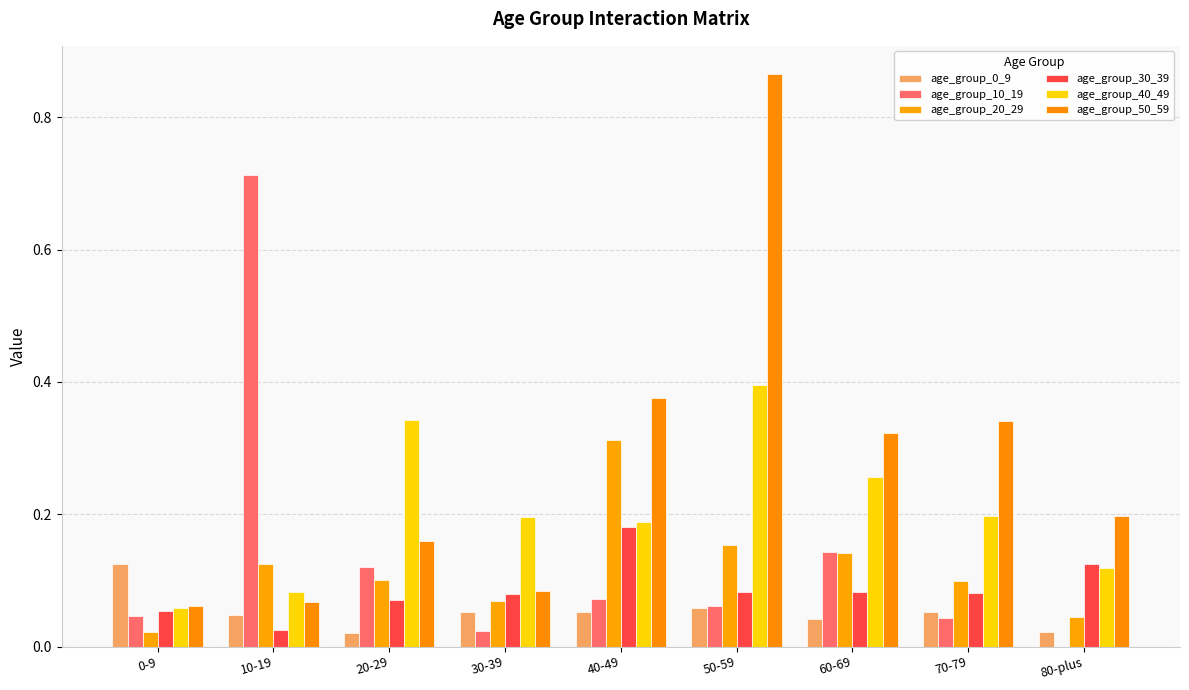

Reading right to left, extract all data points from this chart.

age_group_0_9: 80-plus=0.0	70-79=0.1	60-69=0.0	50-59=0.1	40-49=0.1	30-39=0.1	20-29=0.0	10-19=0.0	0-9=0.1
age_group_10_19: 80-plus=0.0	70-79=0.0	60-69=0.1	50-59=0.1	40-49=0.1	30-39=0.0	20-29=0.1	10-19=0.7	0-9=0.0
age_group_20_29: 80-plus=0.0	70-79=0.1	60-69=0.1	50-59=0.2	40-49=0.3	30-39=0.1	20-29=0.1	10-19=0.1	0-9=0.0
age_group_30_39: 80-plus=0.1	70-79=0.1	60-69=0.1	50-59=0.1	40-49=0.2	30-39=0.1	20-29=0.1	10-19=0.0	0-9=0.1
age_group_40_49: 80-plus=0.1	70-79=0.2	60-69=0.3	50-59=0.4	40-49=0.2	30-39=0.2	20-29=0.3	10-19=0.1	0-9=0.1
age_group_50_59: 80-plus=0.2	70-79=0.3	60-69=0.3	50-59=0.9	40-49=0.4	30-39=0.1	20-29=0.2	10-19=0.1	0-9=0.1